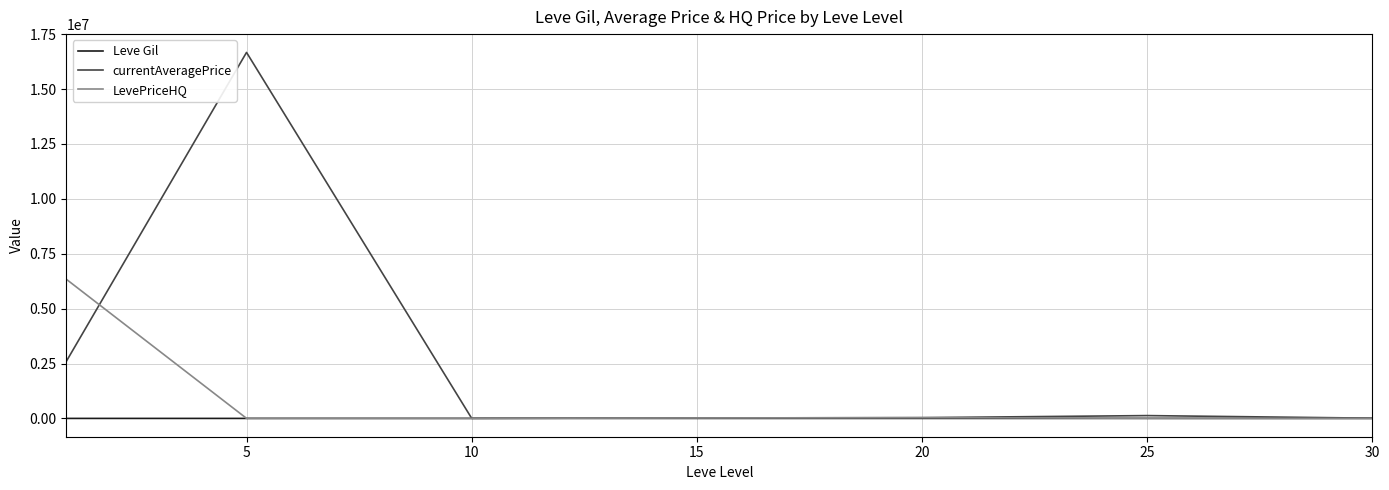

Which series has the largest total across all categories?

currentAveragePrice